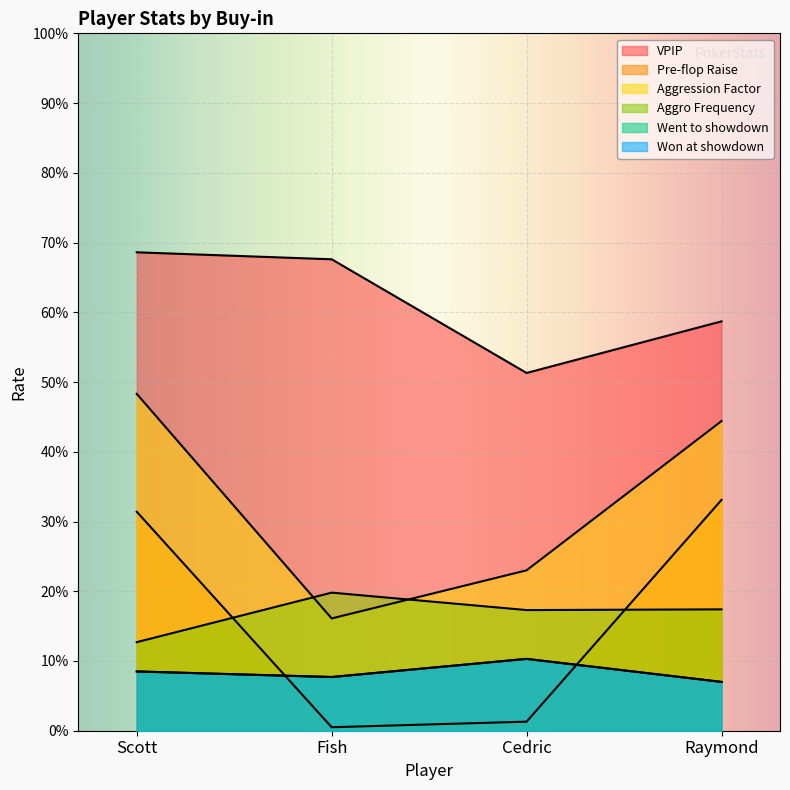

Reading left to right, what are all the values shown in this chart?

VPIP: Raymond=0.6	Cedric=0.5	Fish=0.7	Scott=0.7
Pre-flop Raise: Raymond=0.3	Cedric=0.0	Fish=0.0	Scott=0.3
Aggression Factor: Raymond=0.4	Cedric=0.2	Fish=0.2	Scott=0.5
Aggro Frequency: Raymond=0.2	Cedric=0.2	Fish=0.2	Scott=0.1
Went to showdown: Raymond=0.1	Cedric=0.1	Fish=0.1	Scott=0.1
Won at showdown: Raymond=0.1	Cedric=0.1	Fish=0.1	Scott=0.1